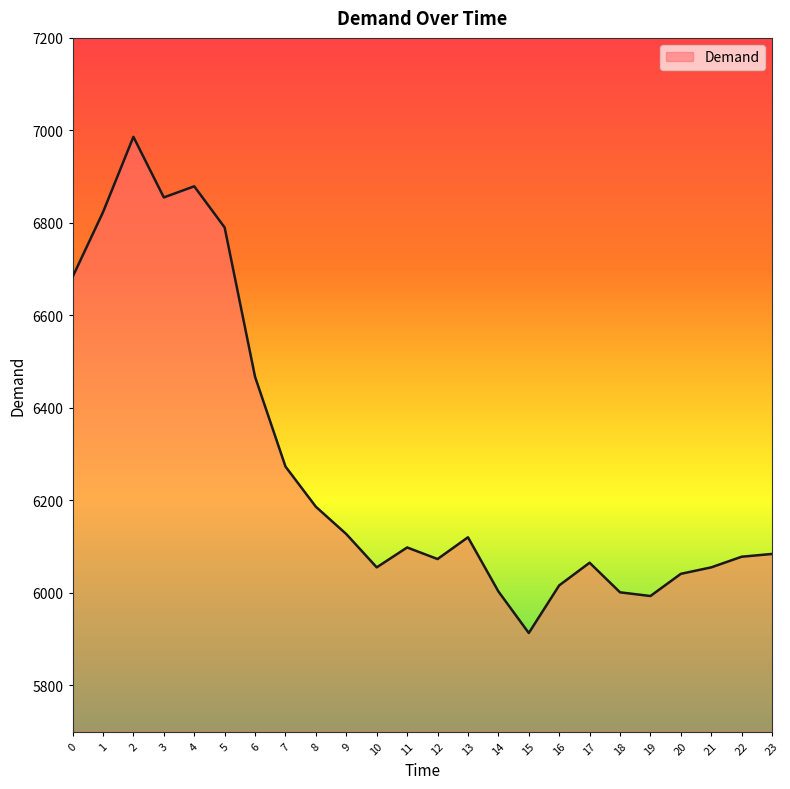

What is the difference between the second highest and minimum values?

966